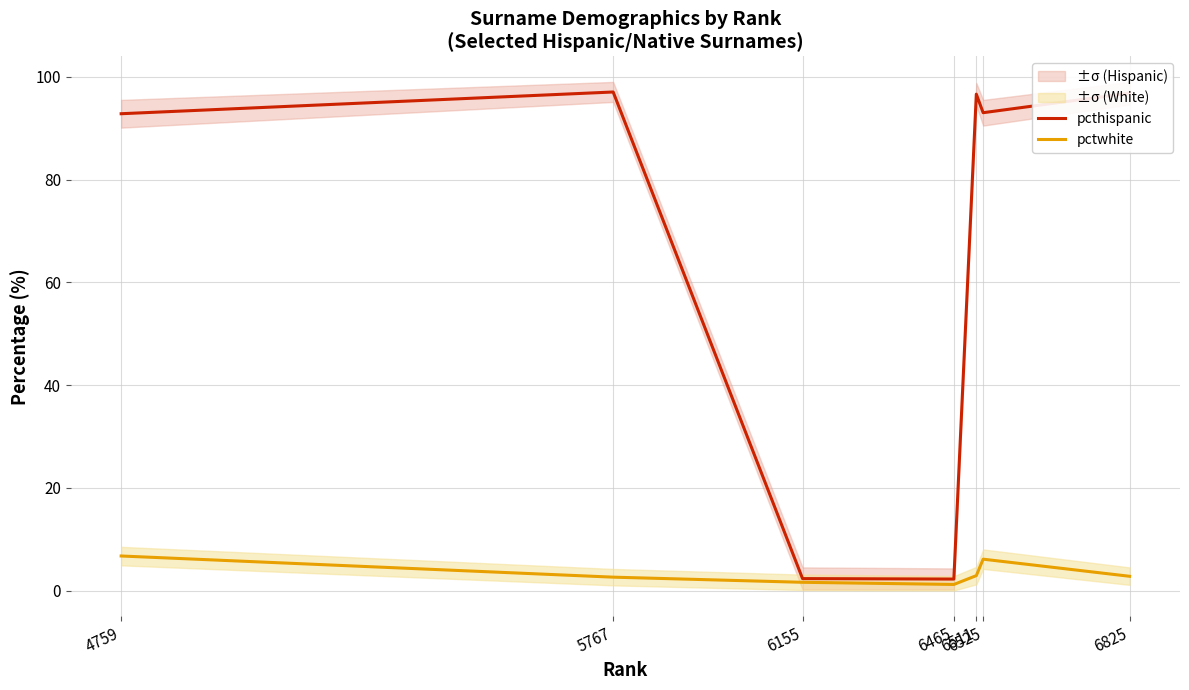

Rank the series at 6511 from lowest to highest value.

pctwhite, pcthispanic